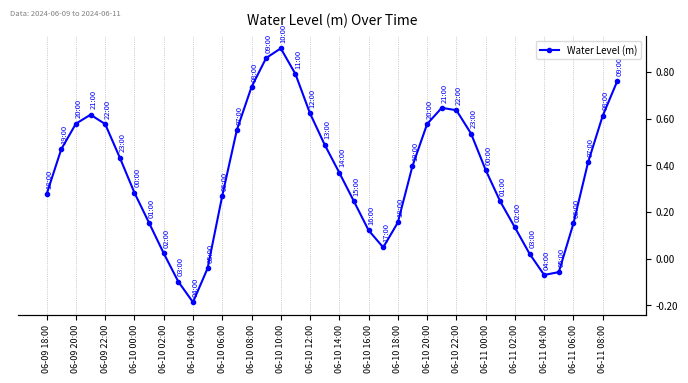

Does the chart have visible grid lines?

Yes